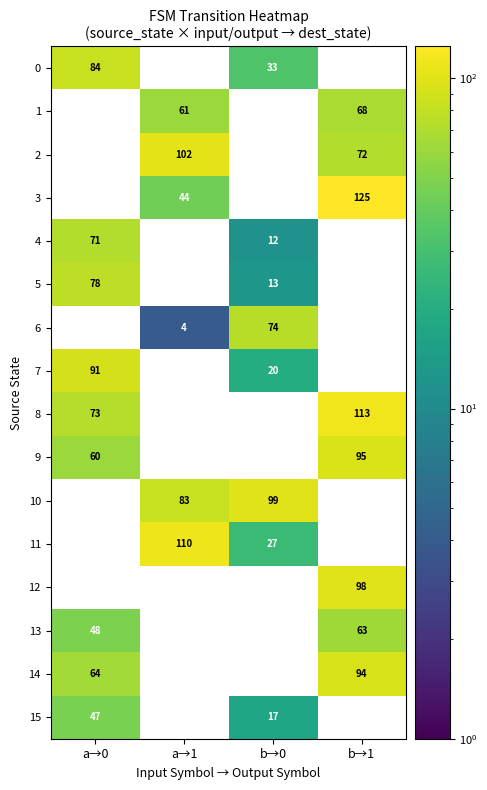

The 0 series shows 33 at b→0. True or false?

True